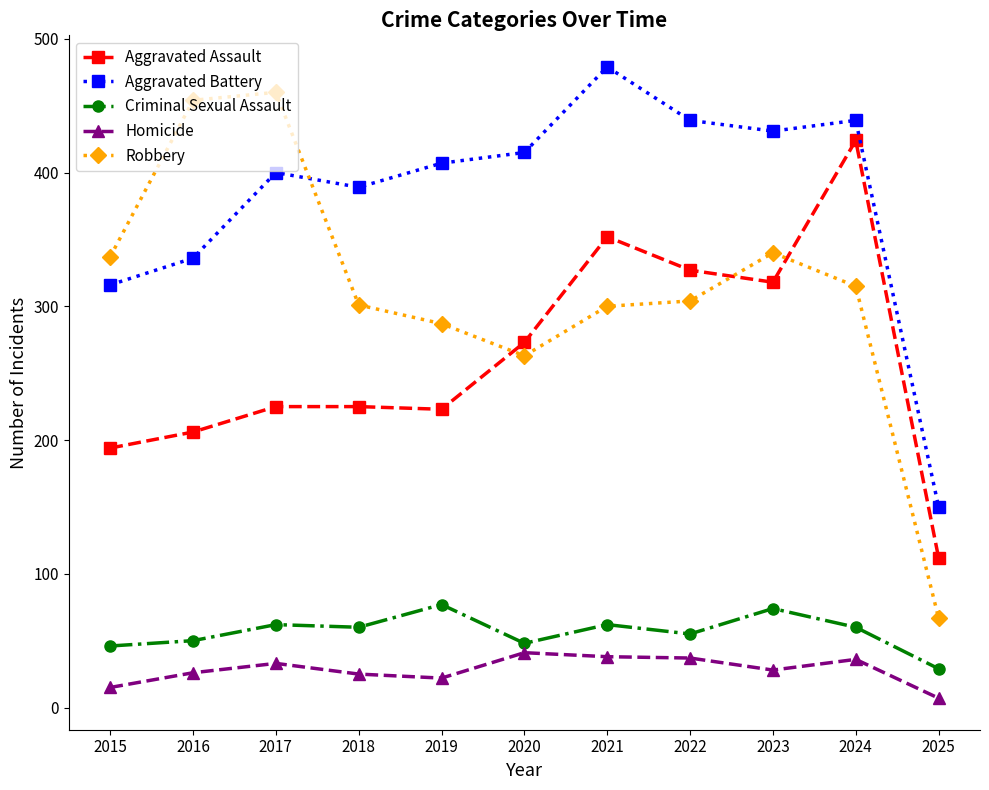

Is it true that Homicide equals 38 at 2021?

True